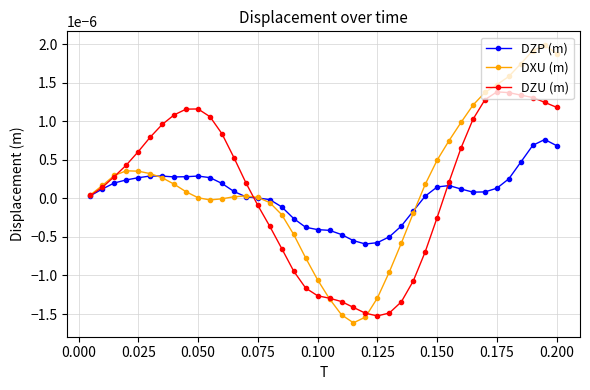

True or false: DZP (m) has more than 2 points higher than both neighbors.

True